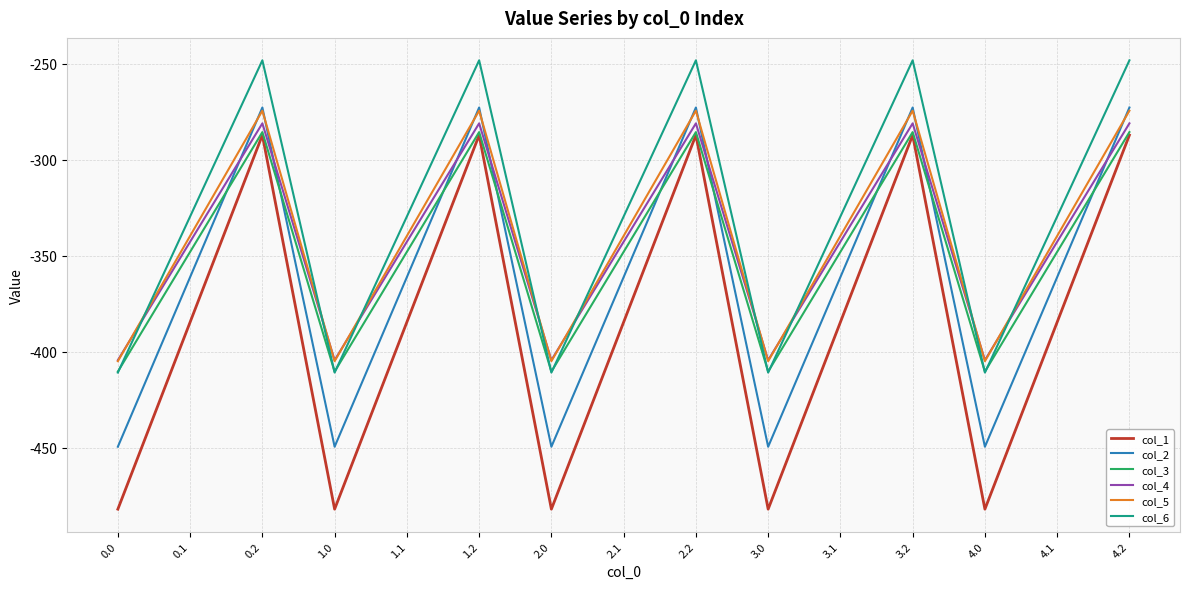

What are all the series names shown in the legend?

col_1, col_2, col_3, col_4, col_5, col_6